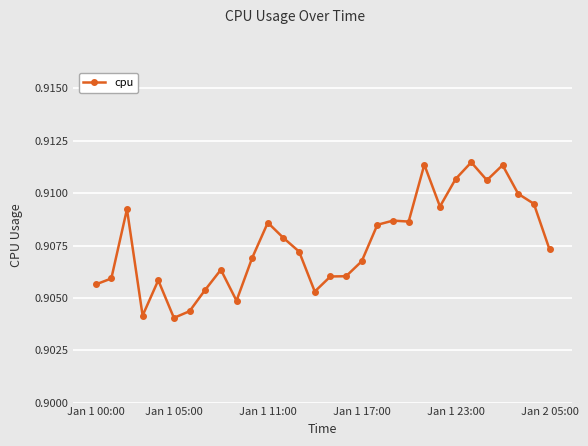

True or false: the data has more than 2 interior local peaks.

True